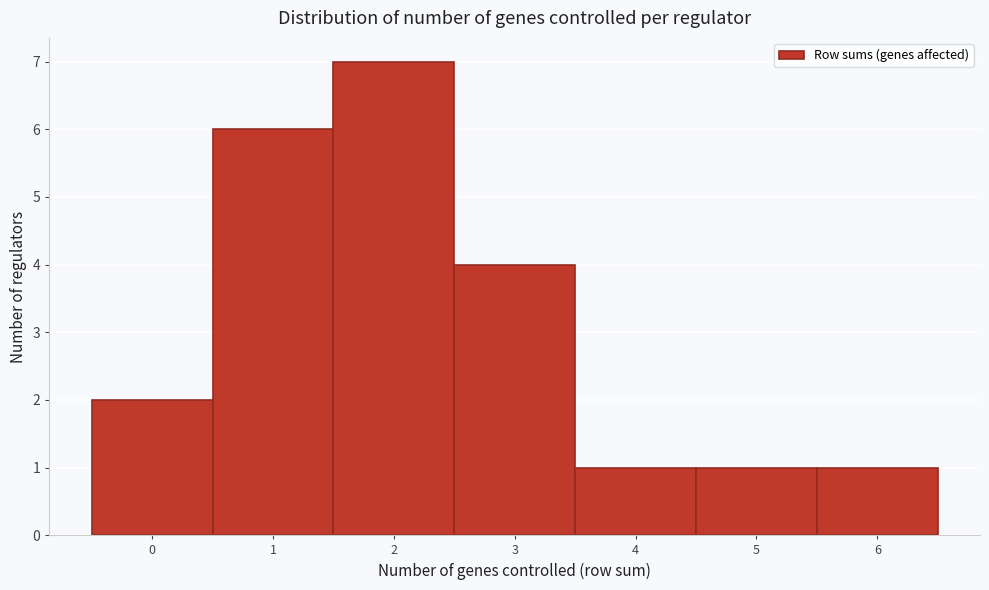

How tall is the bar that spans 3.5 to 4.5 on the x-axis? The values are not printed on the chart, so give them approximately, as read against the axis.

1